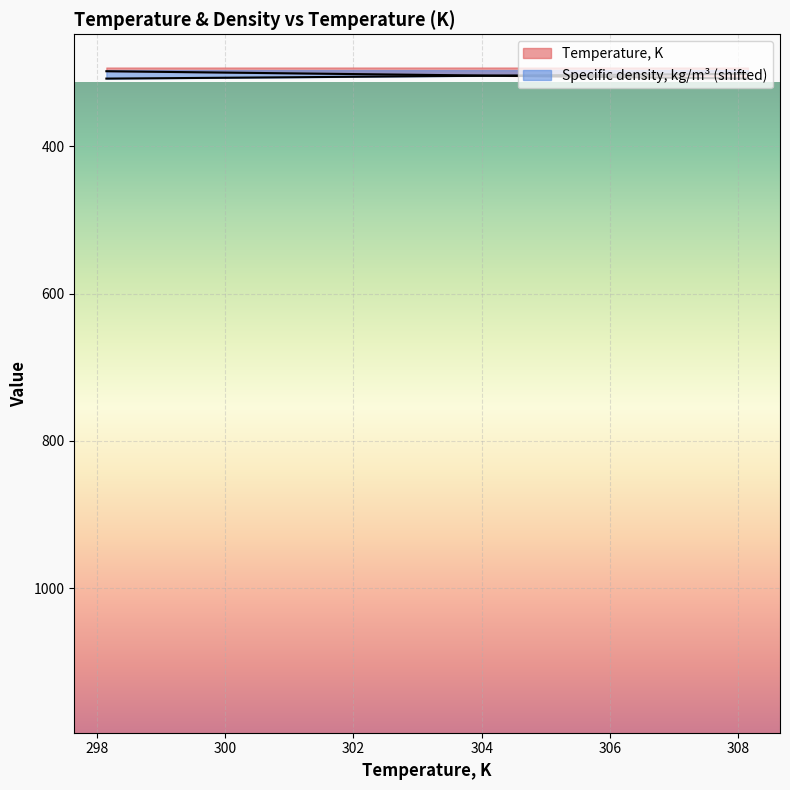

What is the label of the 7th point from the right?

301.15